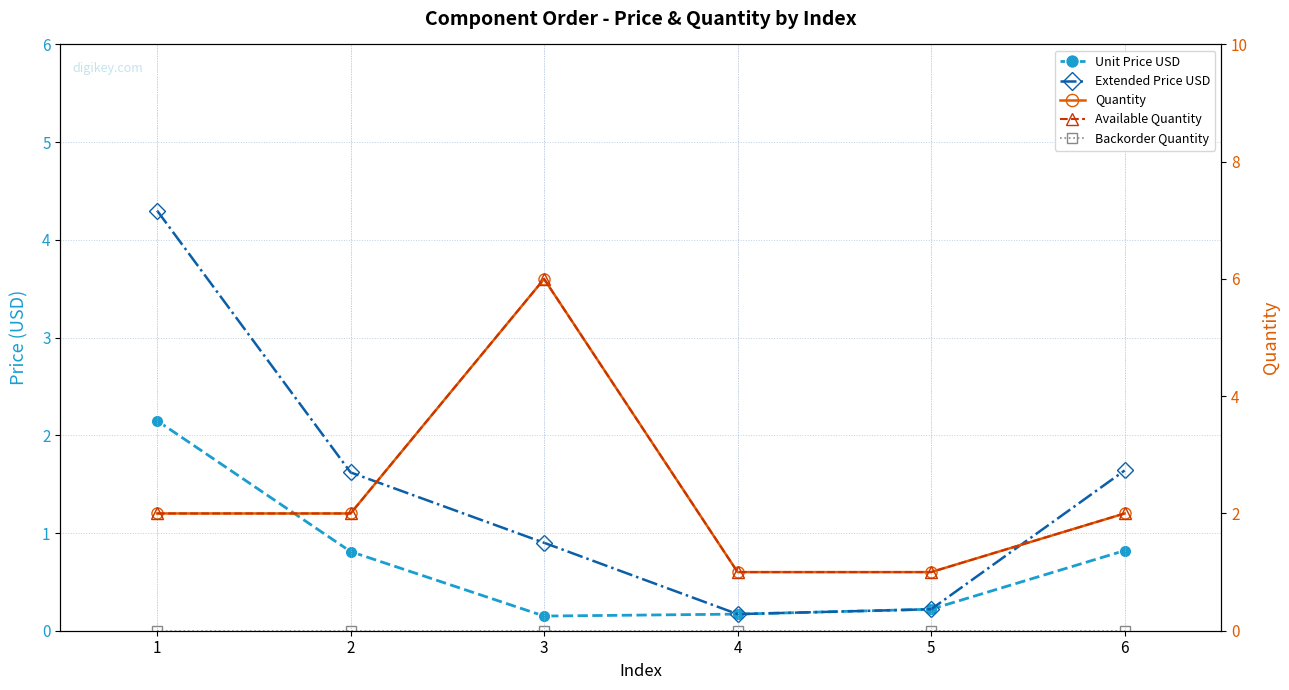

True or false: Extended Price USD has more than 2 interior local peaks.

False